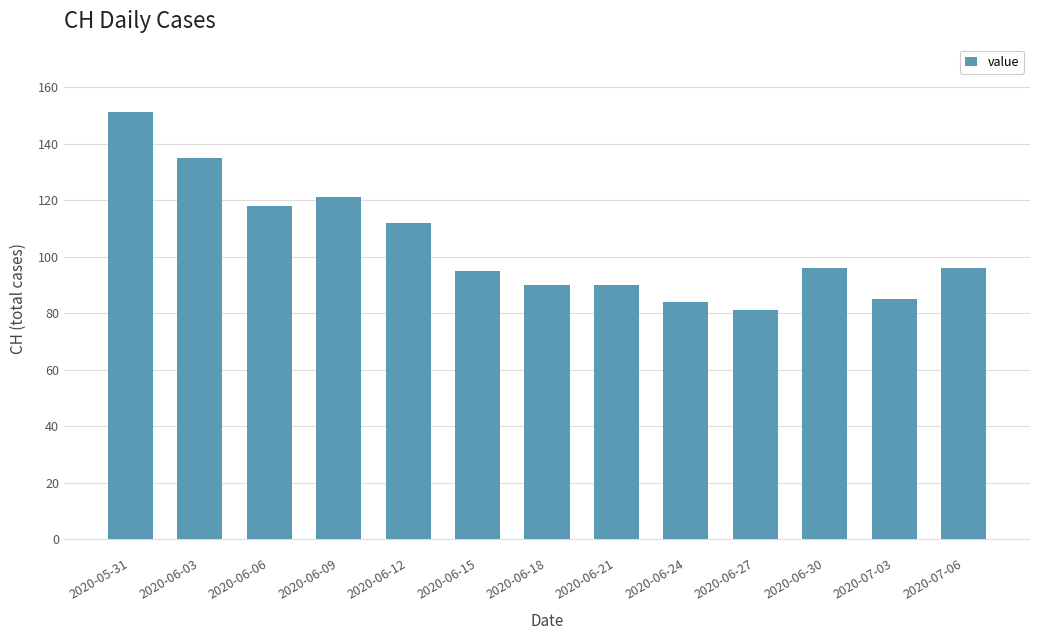

What is the label of the 9th bar from the right?

2020-06-12